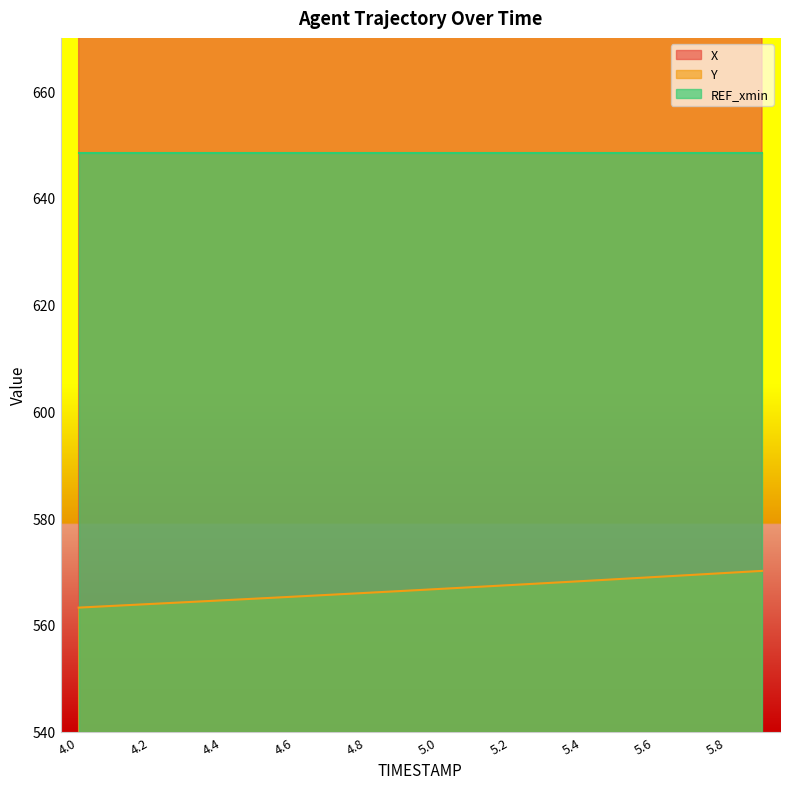

How many data points in X are less than 779?

8